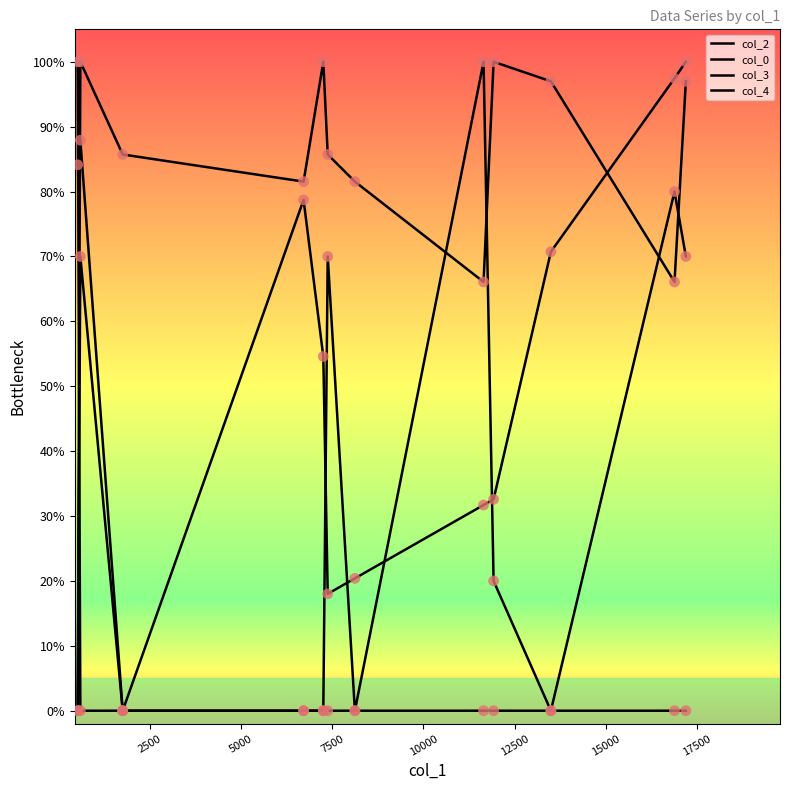

How many lines are shown in the chart?

4